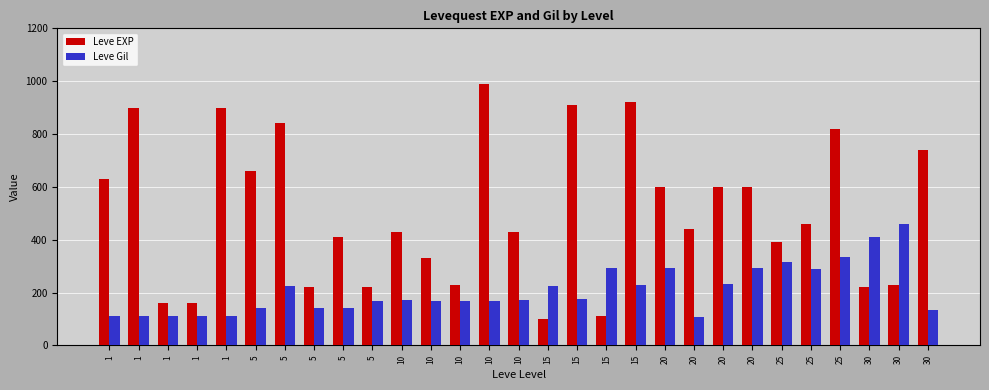

How many bars are there in each group?

2